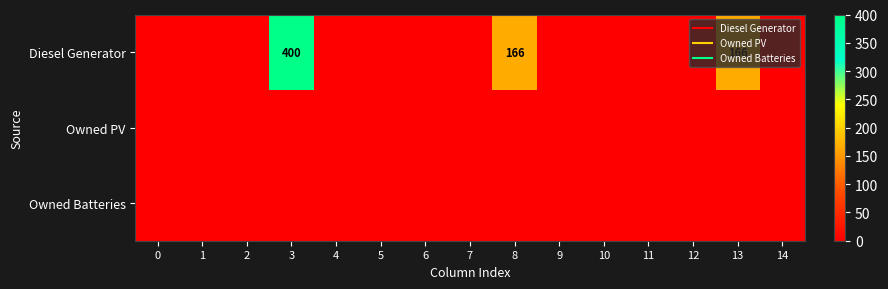

Which series has the largest total across all categories?

Diesel Generator